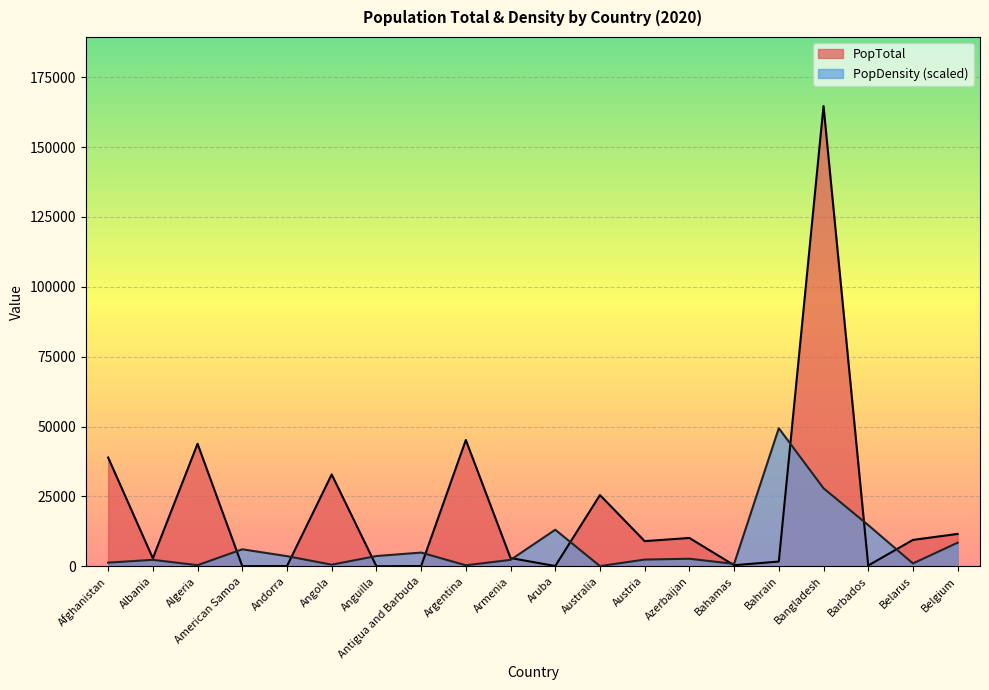

Between Australia and Azerbaijan, which series saw the biggest shift?

PopTotal